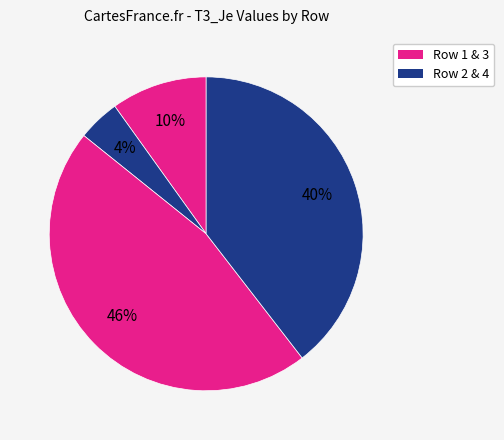

Count the number of slices in the pie.

4